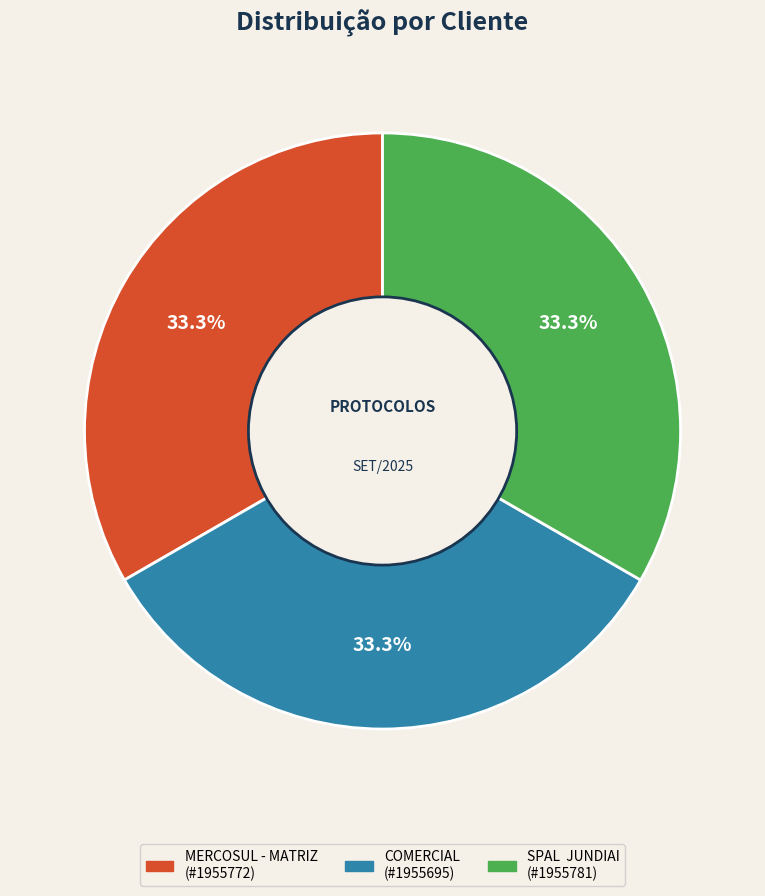

Combined, what portion of the pie is COMERCIAL and MERCOSUL - MATRIZ?

66.7%